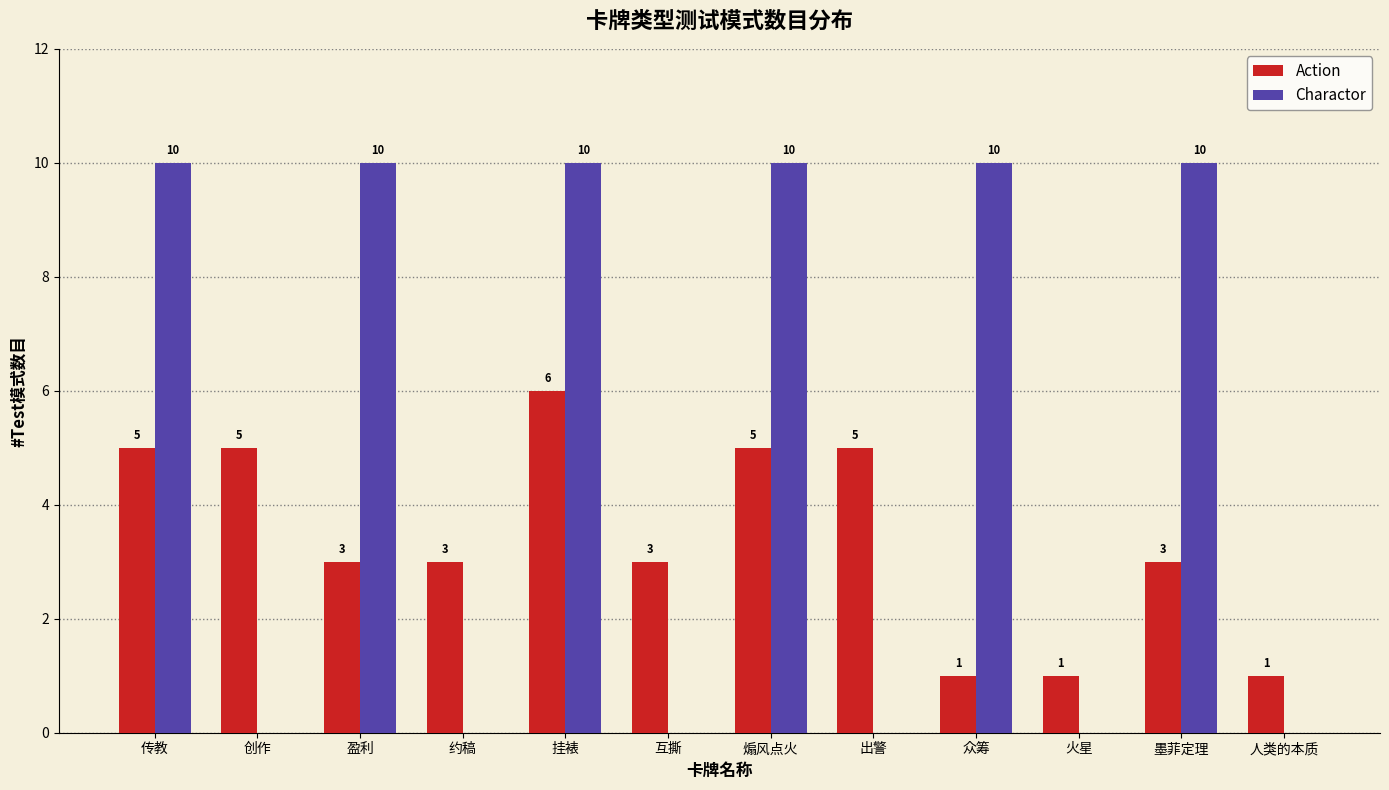

What is the total value across all series at 人类的本质?

1